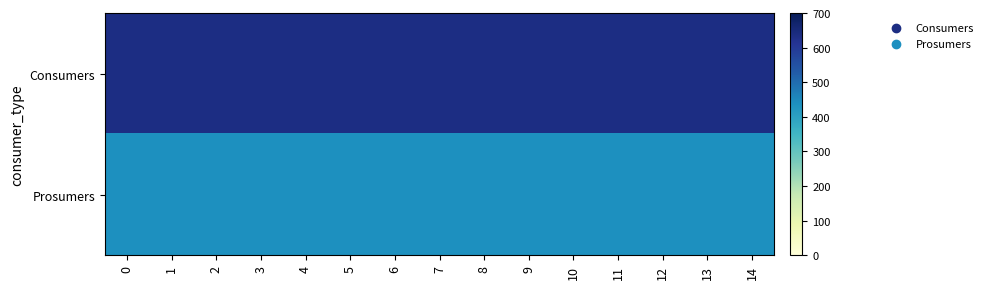

Reading right to left, what are all the values shown in this chart?

Consumers: 14=635	13=635	12=635	11=635	10=635	9=635	8=635	7=635	6=635	5=635	4=635	3=635	2=635	1=635	0=635
Prosumers: 14=440	13=440	12=440	11=440	10=440	9=440	8=440	7=440	6=440	5=440	4=440	3=440	2=440	1=440	0=440